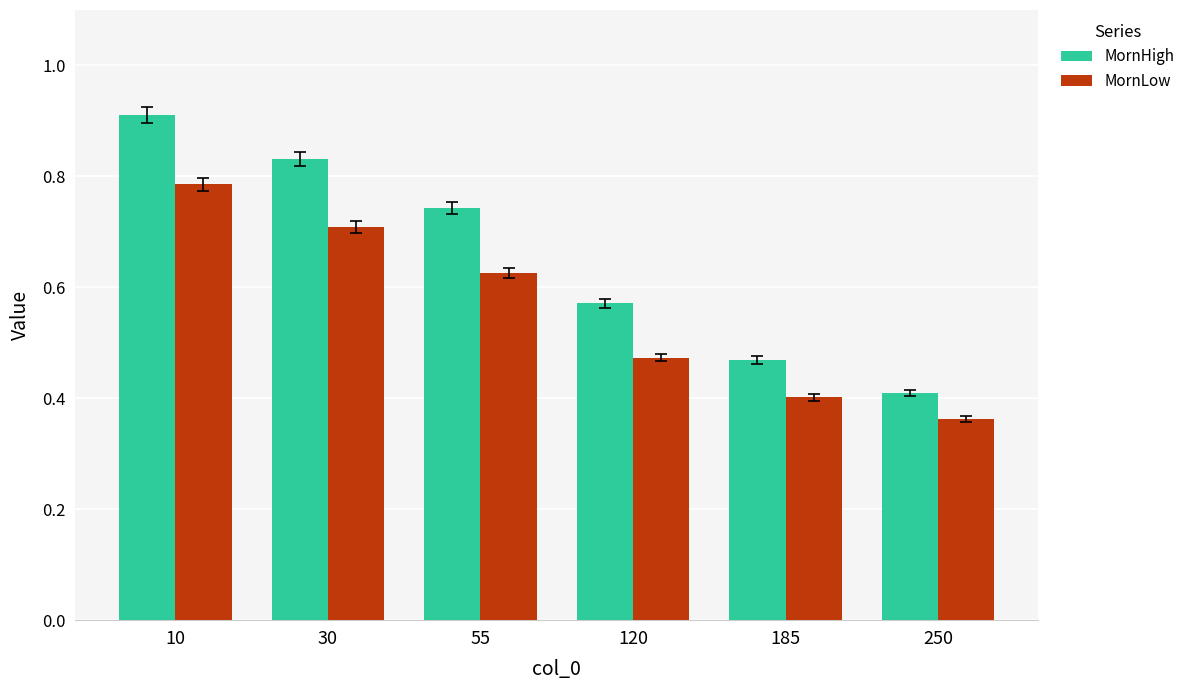

At which category does the chart reach its minimum across all series?

250